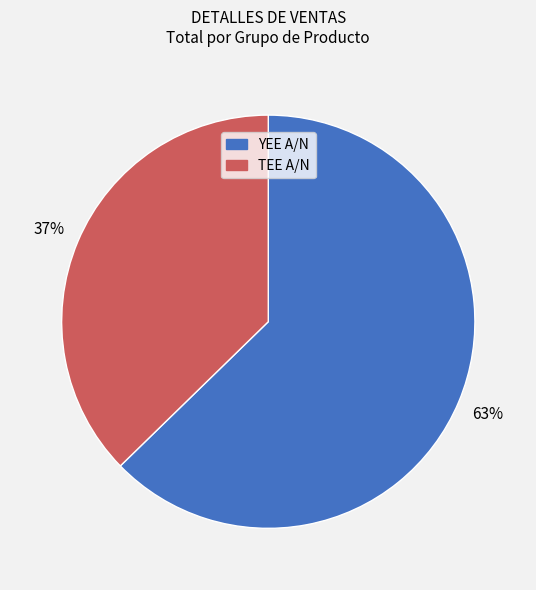

Count the number of slices in the pie.

2